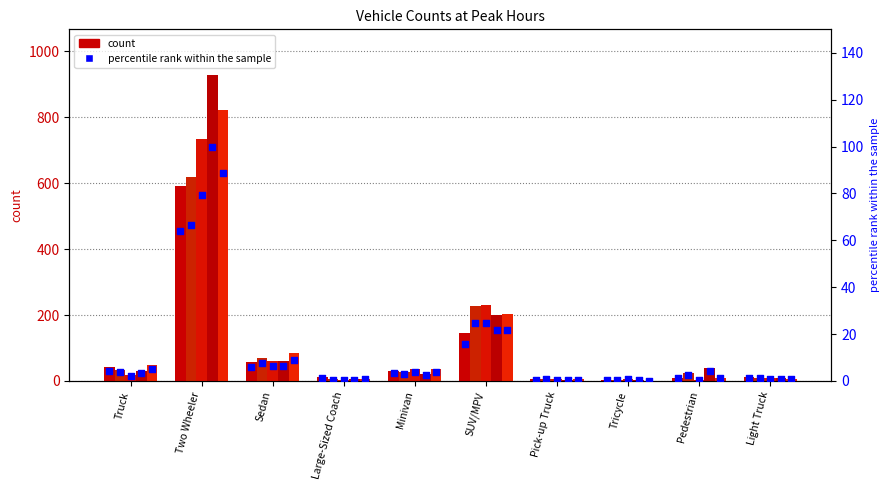

What is the total value across all series at Pick-up Truck?

21.5